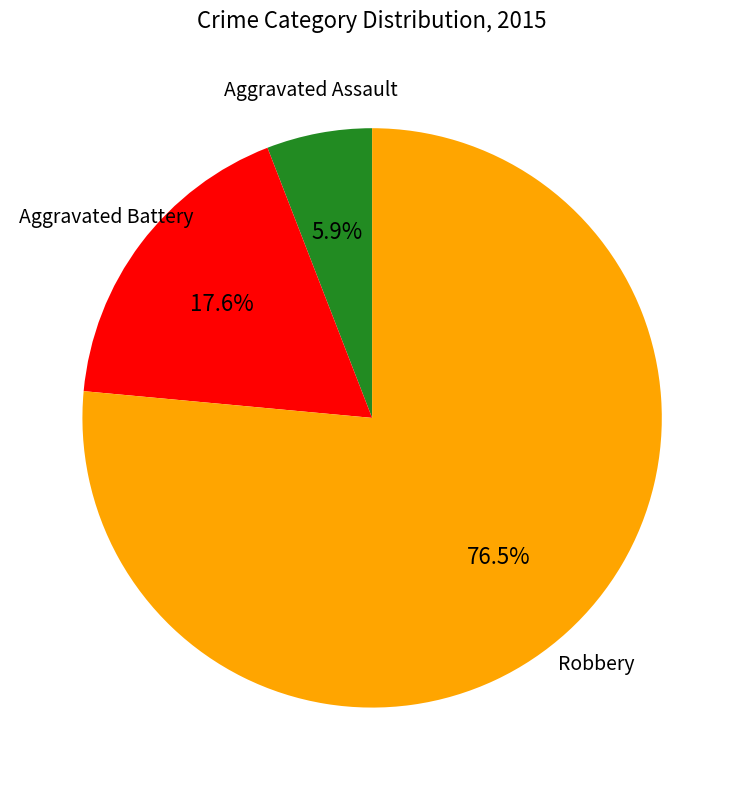

What is the largest slice in the pie chart?

Robbery